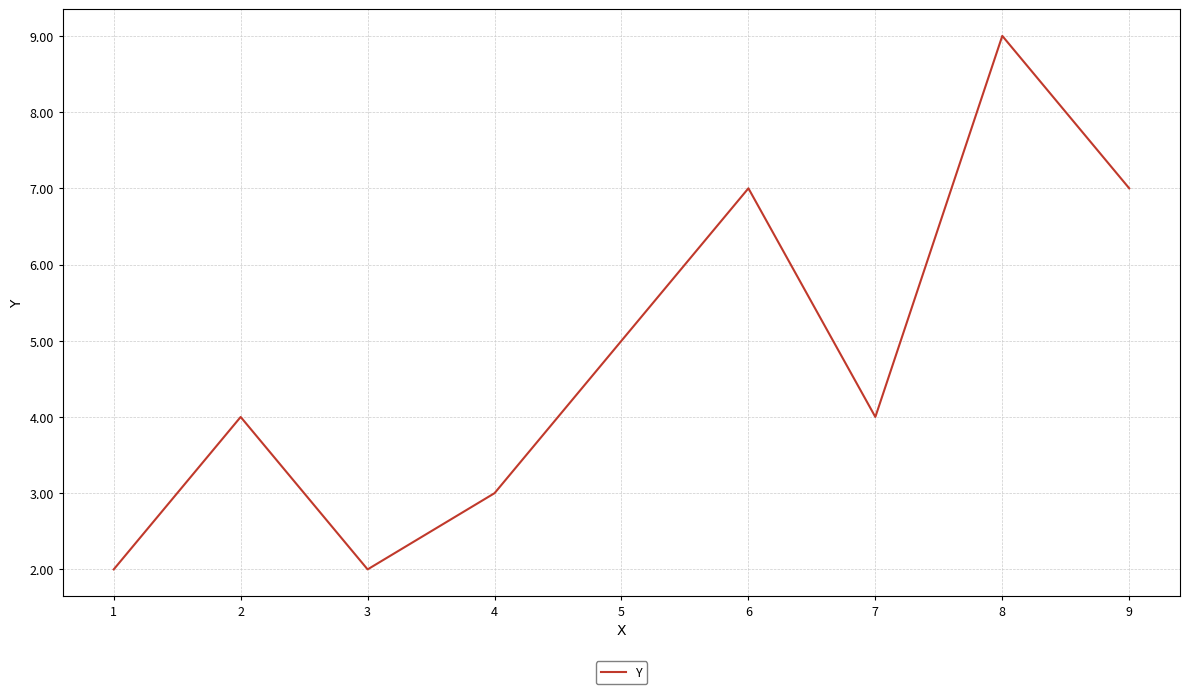

Where is the first local minimum?

3